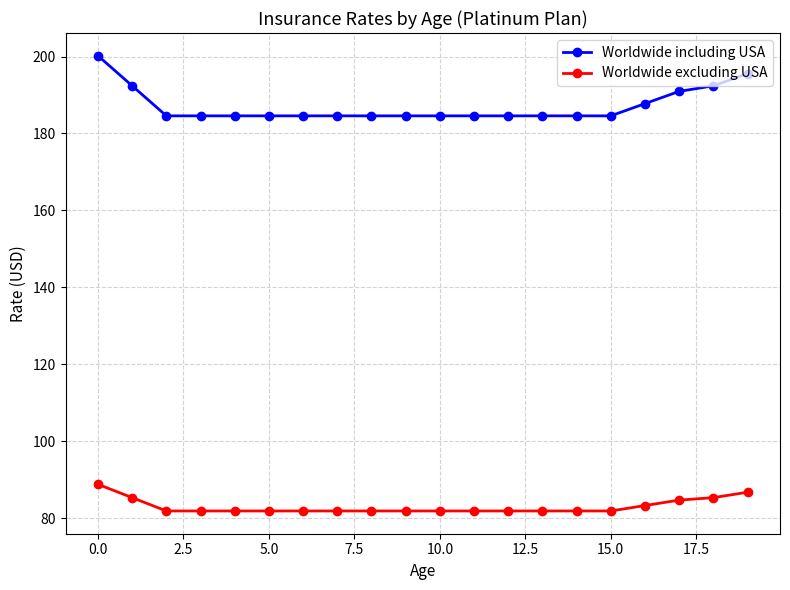

True or false: Worldwide excluding USA and Worldwide including USA cross at least once.

False